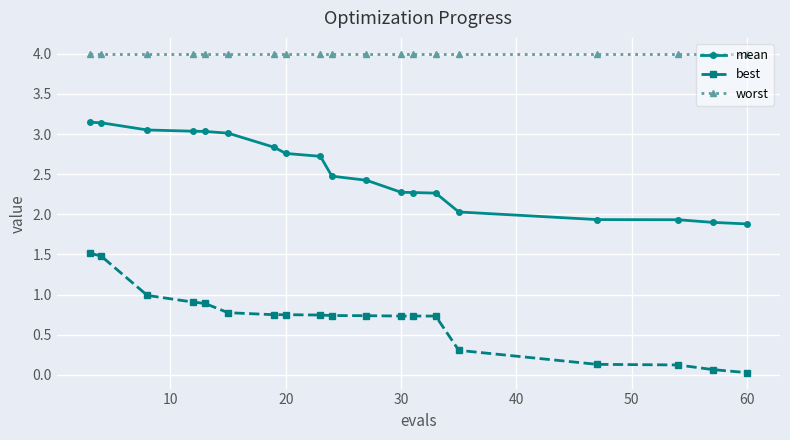

Which series has the widest spread of values?

best